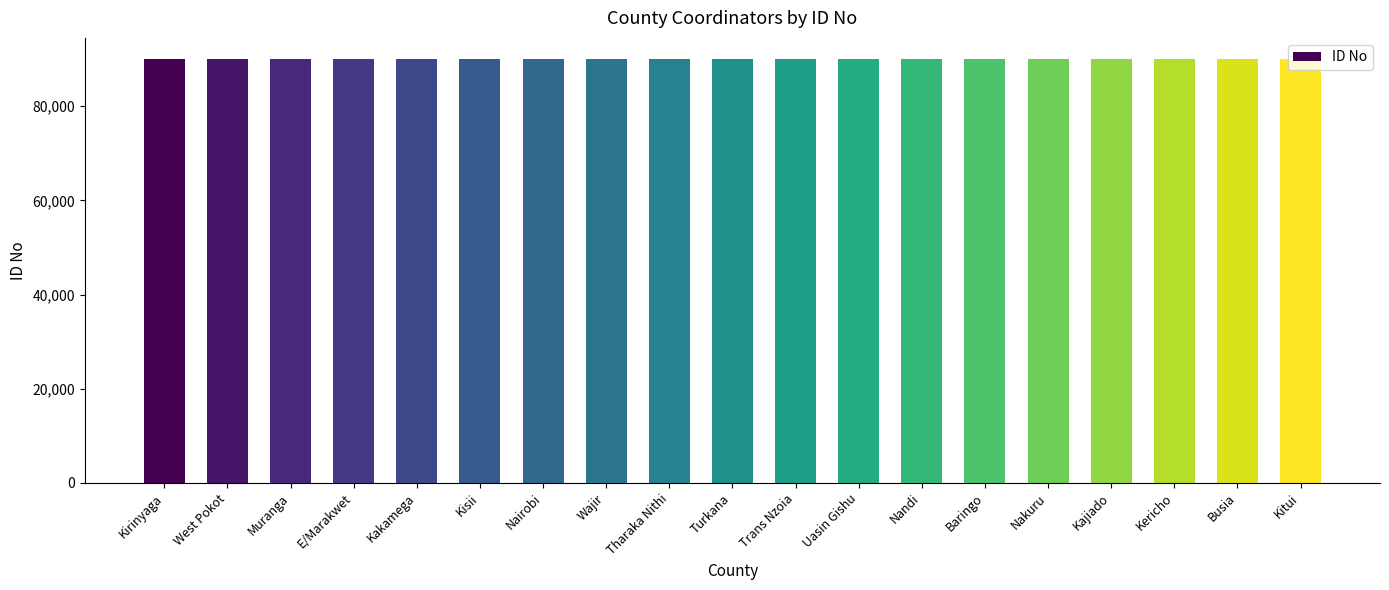

Approximately how many times larger is the value at Busia compared to Trans Nzoia?

1.0